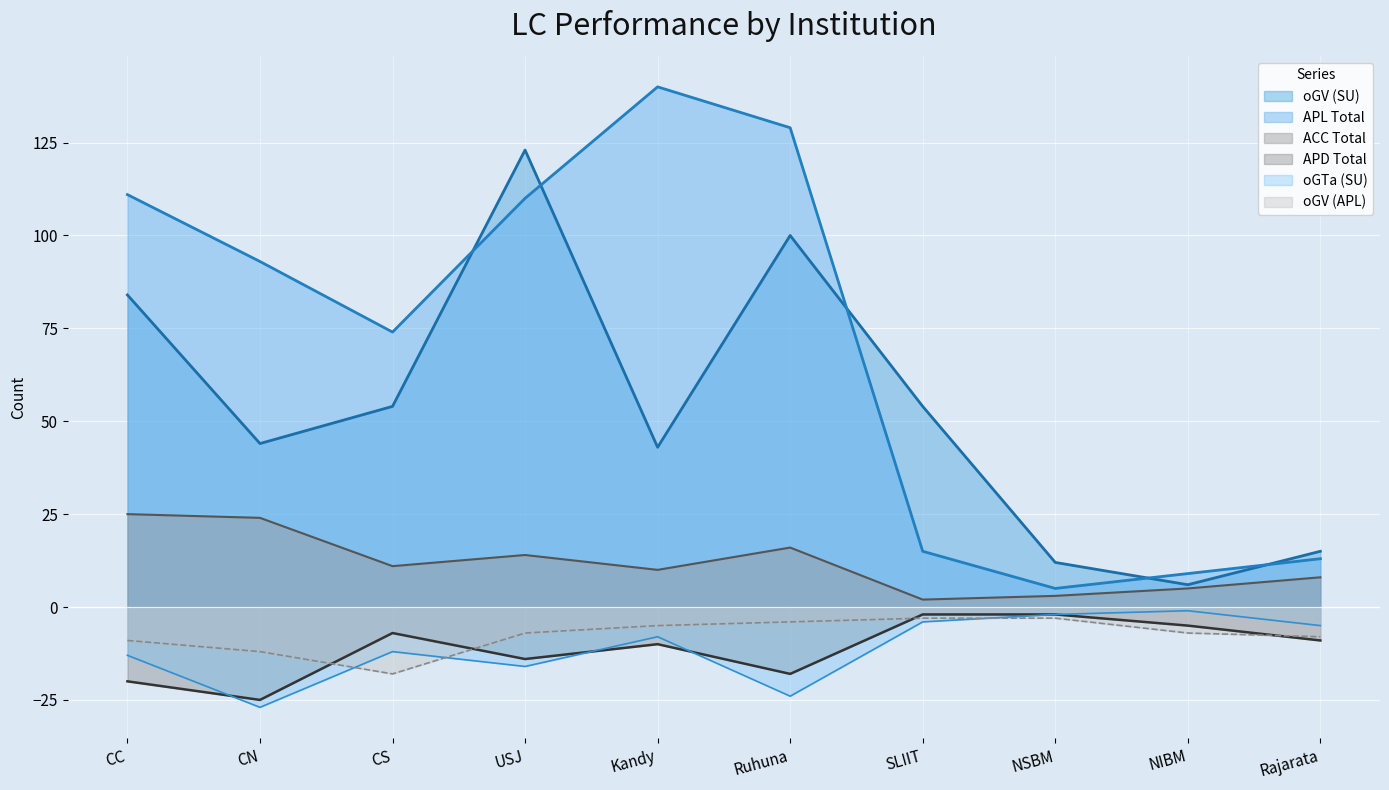

Rank the categories by oGV (SU) value from lowest to highest.

NIBM, NSBM, Rajarata, Kandy, CN, CS, SLIIT, CC, Ruhuna, USJ